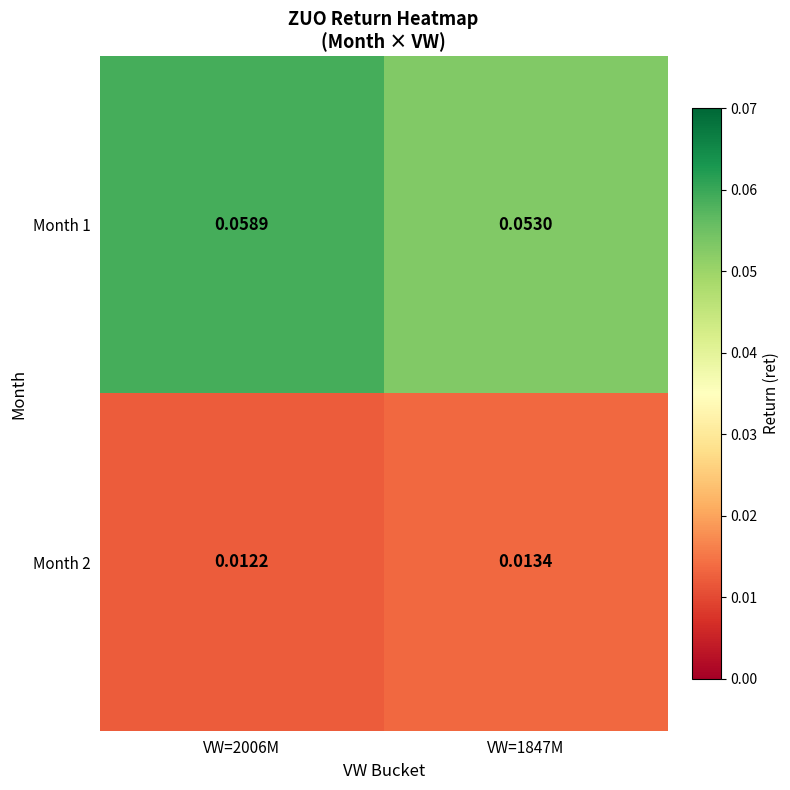

How many categories are shown in the chart?

2